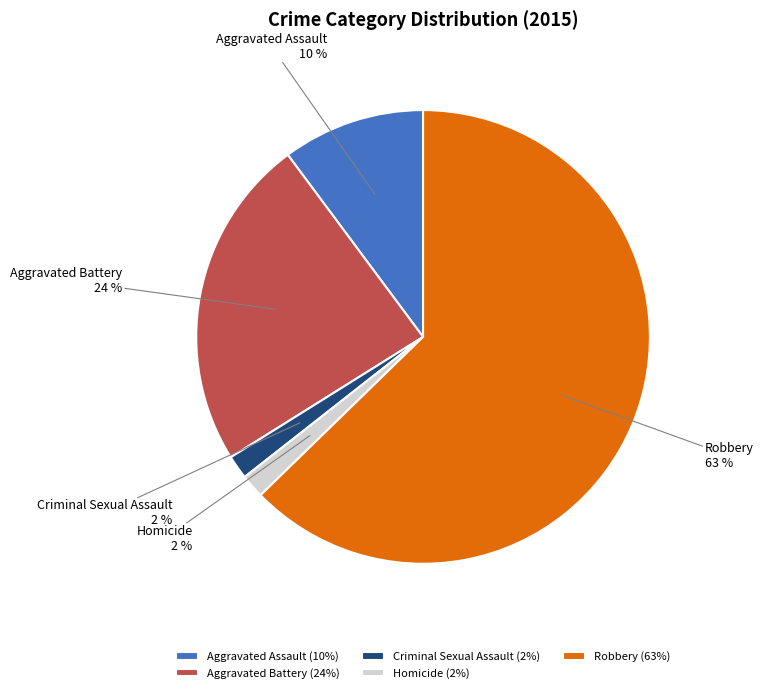

To the nearest percent, what is the combined percentage of Aggravated Assault and Criminal Sexual Assault?

12%